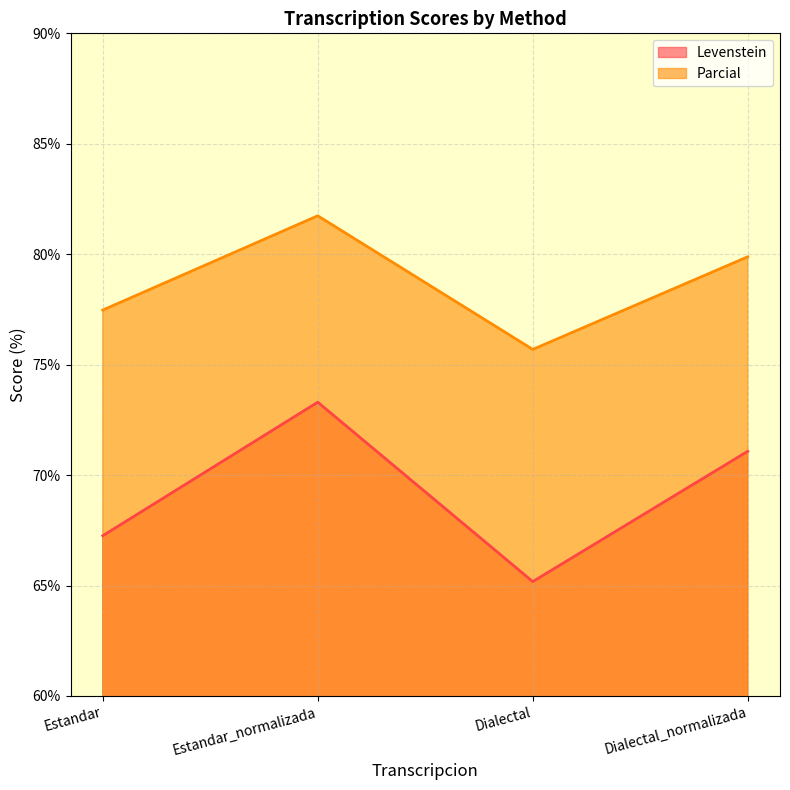

List the labels in order of Levenstein value, smallest first.

Dialectal, Estandar, Dialectal_normalizada, Estandar_normalizada